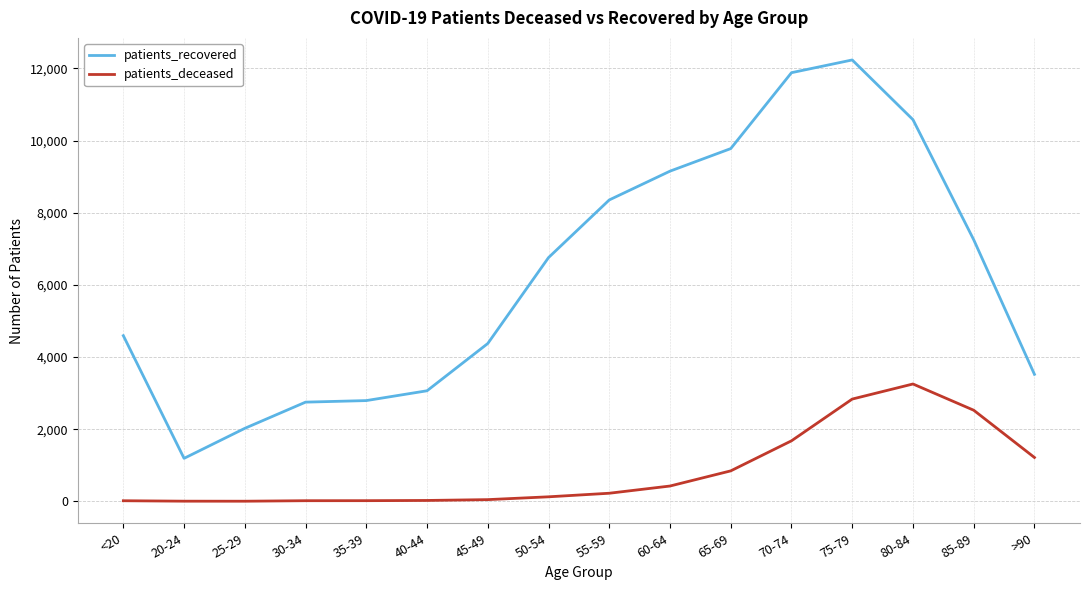

Which series has the largest range (max minus min)?

patients_recovered